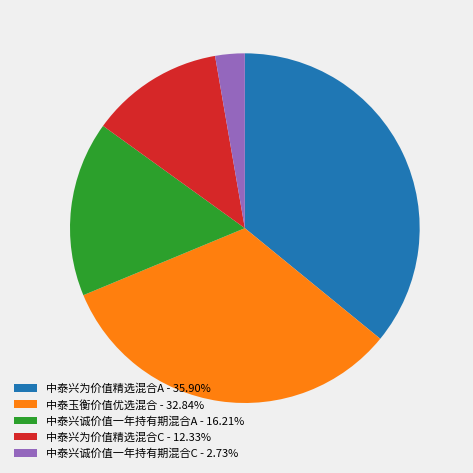

Is it true that 中泰兴诚价值一年持有期混合C is 3% of the pie?

True